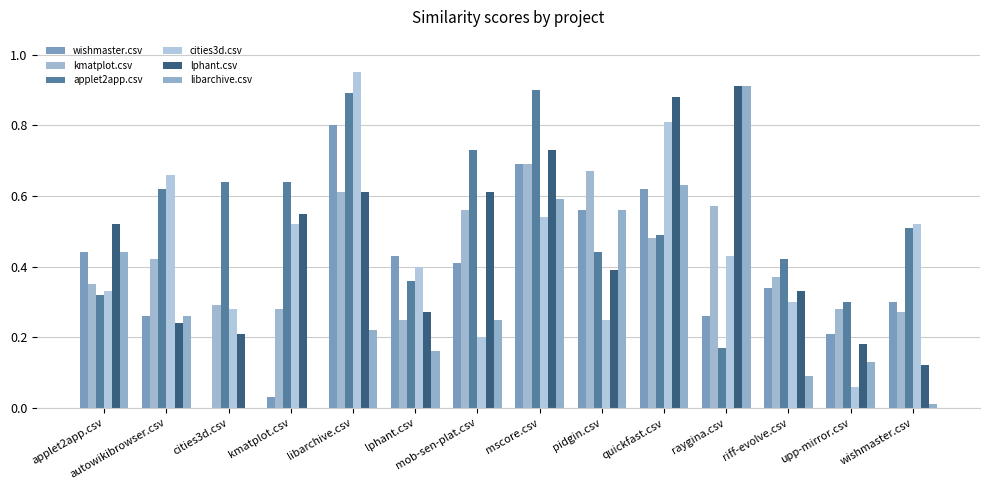

List the series in order of their peak value, lowest first.

kmatplot.csv, wishmaster.csv, applet2app.csv, lphant.csv, libarchive.csv, cities3d.csv